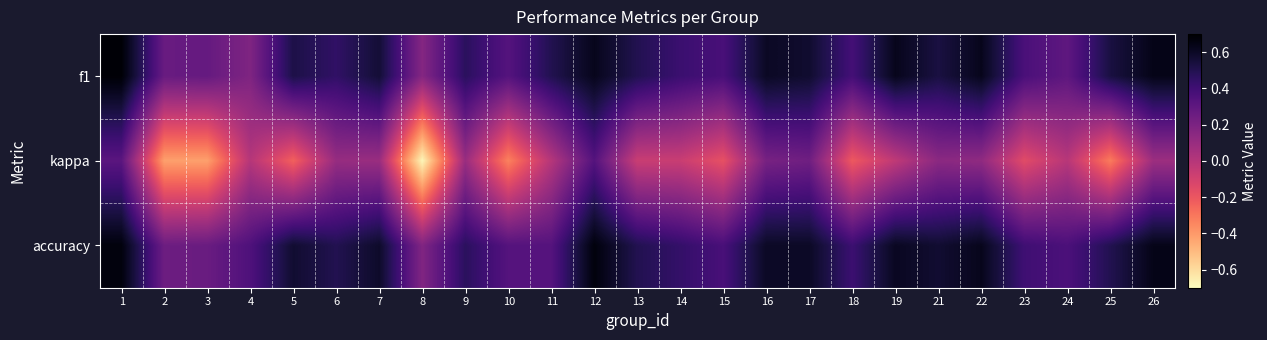

Which series changed the most between 1 and 25?

kappa